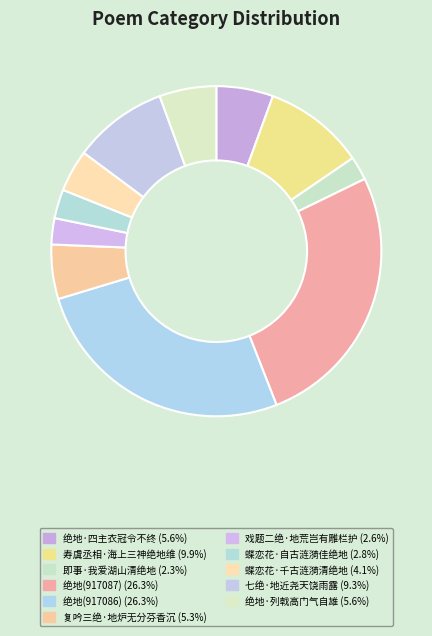

To the nearest percent, what is the difference between the largest and smallest slice percentages?

24%